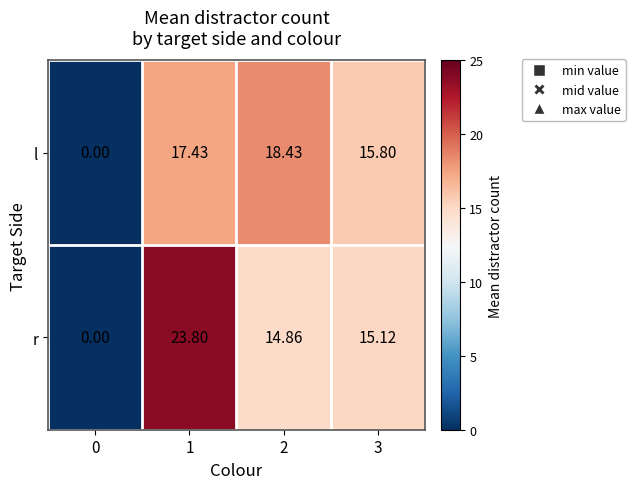

Which series has the largest total across all categories?

r